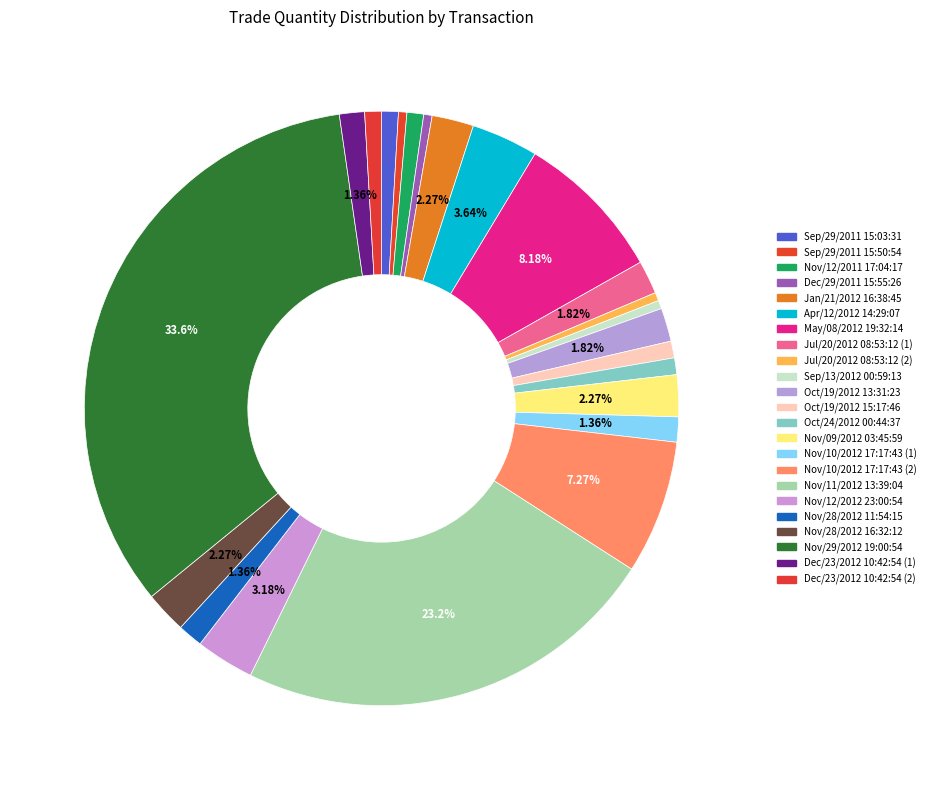

Is the sum of Nov/11/2012 13:39:04 and Nov/09/2012 03:45:59 greater than half?

No